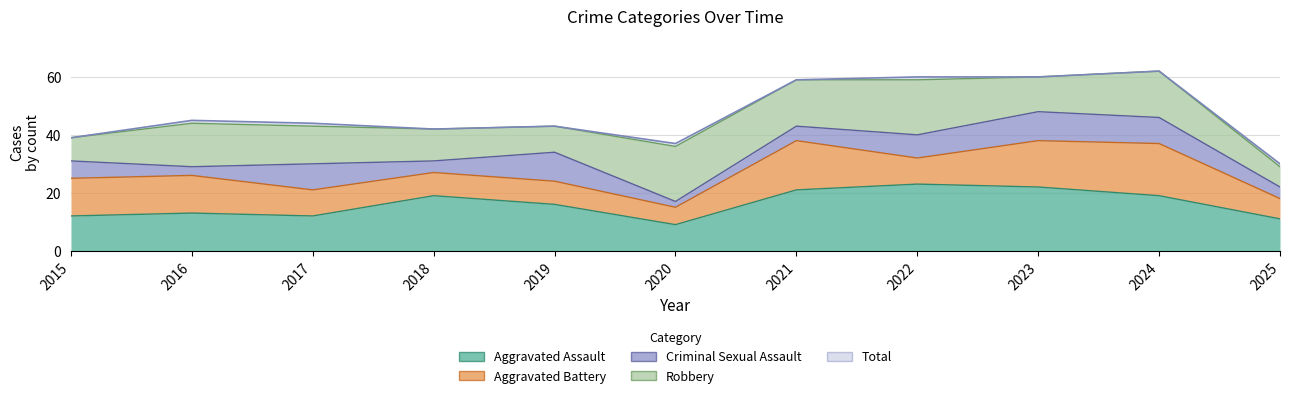

Rank the categories by Aggravated Battery value from highest to lowest.

2024, 2021, 2023, 2015, 2016, 2017, 2022, 2018, 2019, 2025, 2020